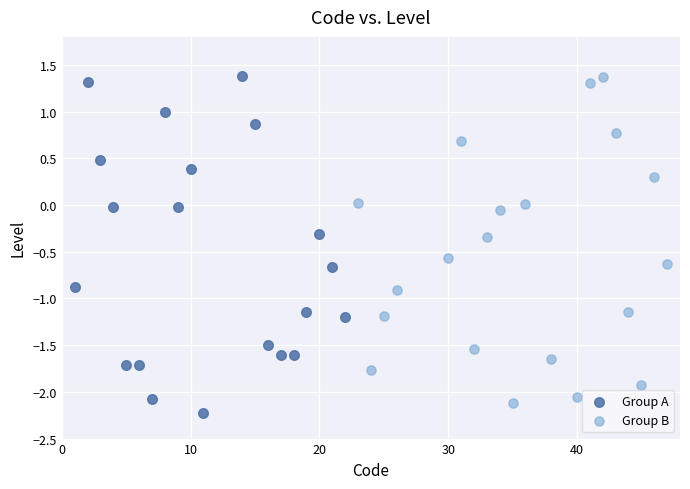

What are all the series names shown in the legend?

Group A, Group B